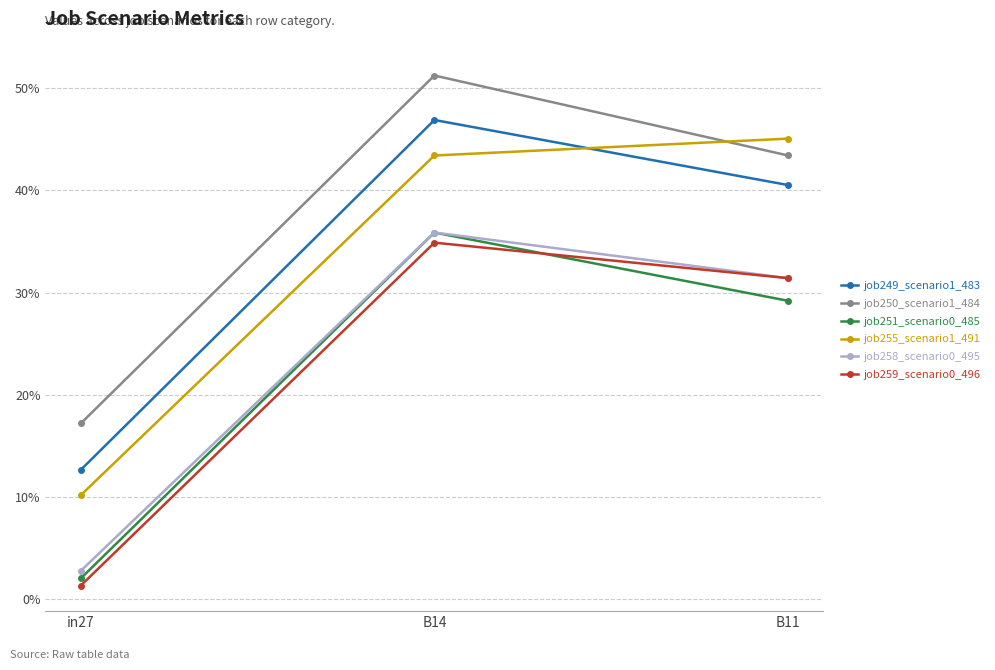

Rank the series by their maximum value, from lowest to highest.

job259_scenario0_496, job251_scenario0_485, job258_scenario0_495, job255_scenario1_491, job249_scenario1_483, job250_scenario1_484